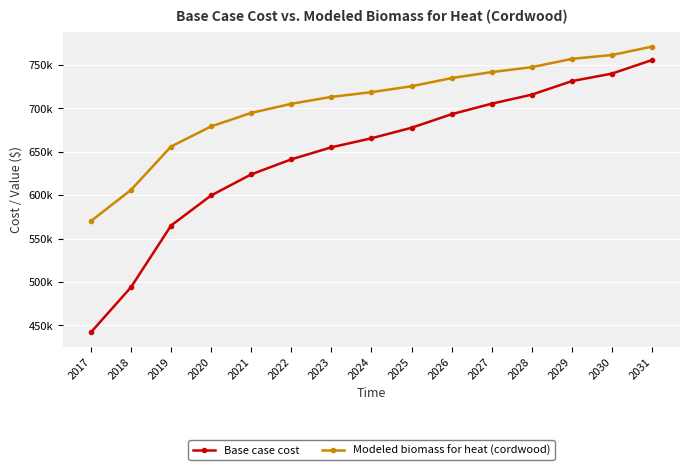

List the series in order of their overall mean, lowest first.

Base case cost, Modeled biomass for heat (cordwood)